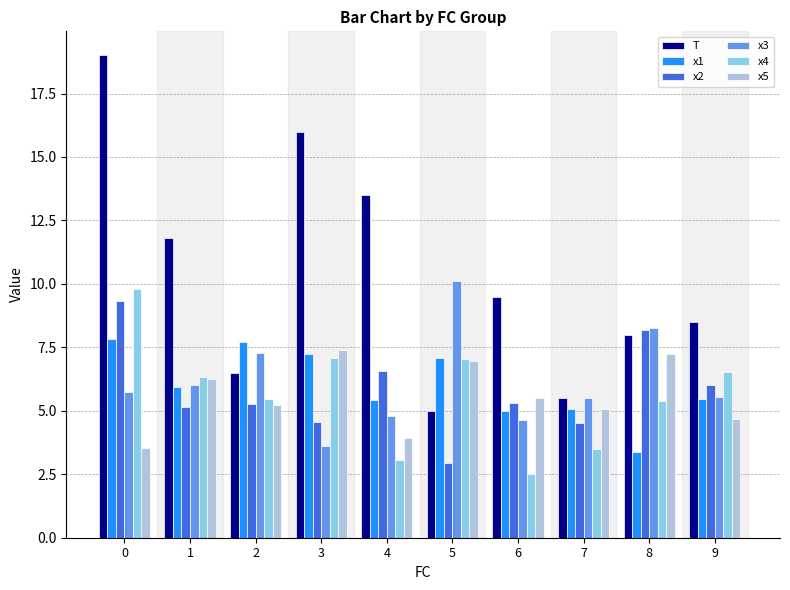

What is the sum of the x5 values at 1 and 5?

13.2